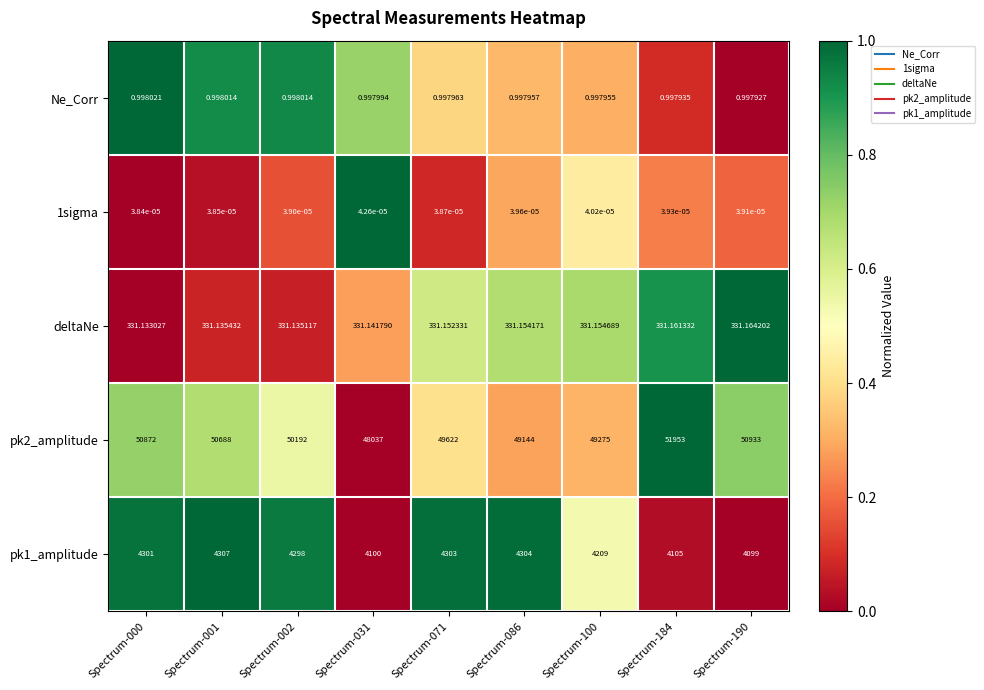

Is the value of 1sigma at Spectrum-184 greater than the value of pk1_amplitude at Spectrum-001?

No